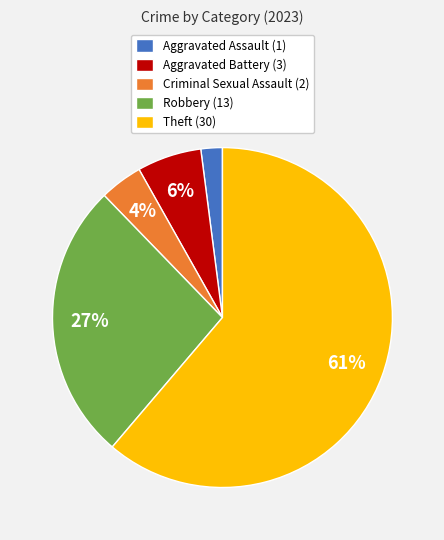

What is the largest slice in the pie chart?

Theft